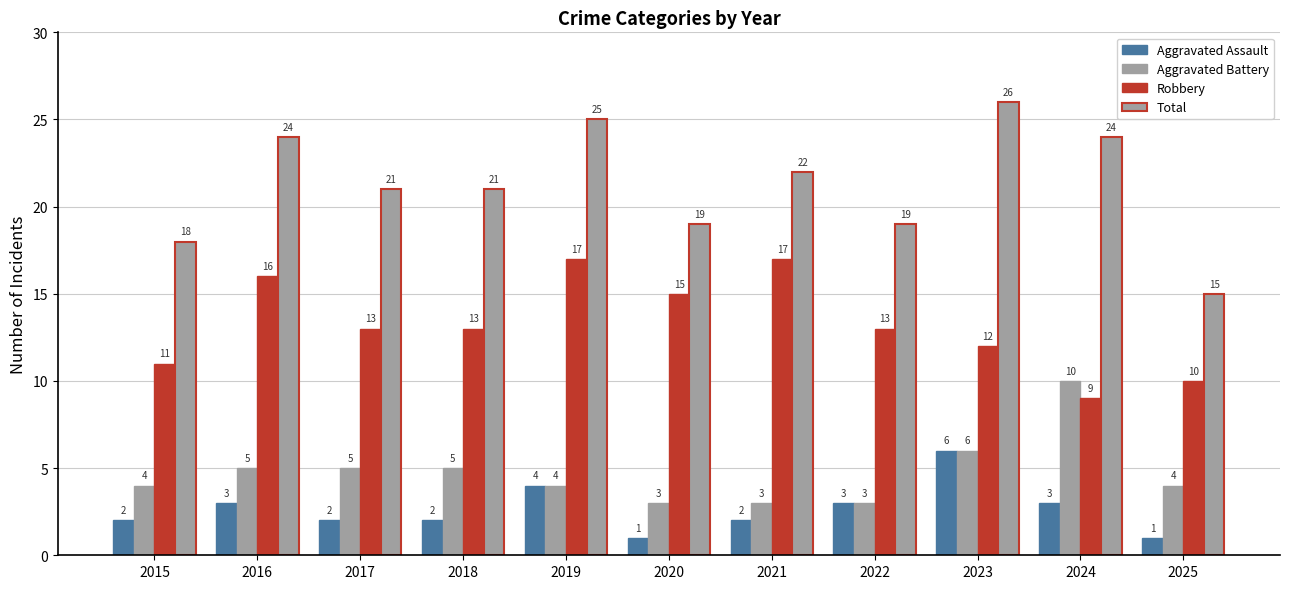

What is the approximate value of Robbery at 2019?

17